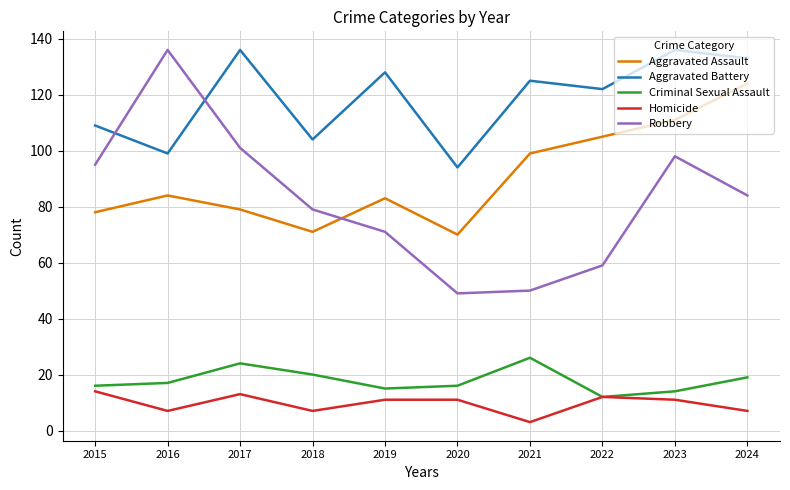

What is the difference between the second highest and second lowest values in the Homicide series?

6